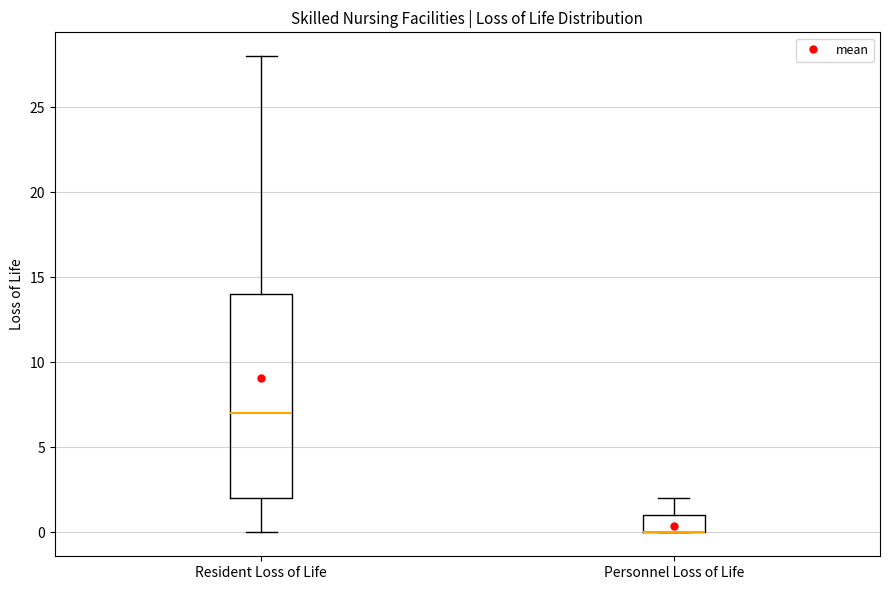

Reading left to right, transcribe this box plot: for each box, give where its median line is, the range the box spans, and where its two whiskers end, as read against the y-axis. The values are not printed on the chart, so give them approximately, as read against the axis.

Resident Loss of Life: median 7, box 2 to 14, whiskers 0 to 28
Personnel Loss of Life: median 0 (drawn on the box's lower edge), box 0 to 1, whiskers 0 to 2